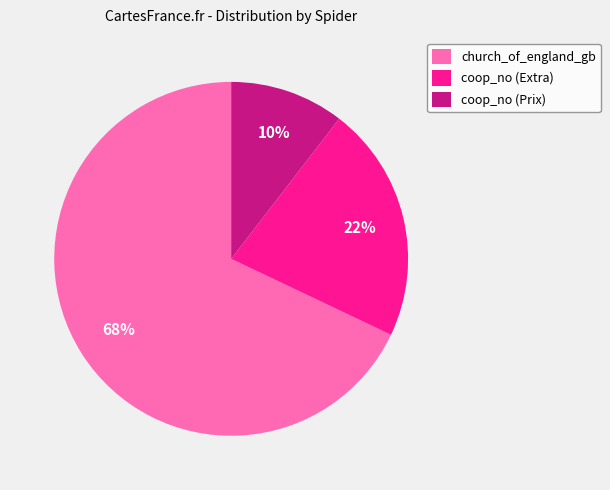

What is the smallest slice in the pie chart?

coop_no (Prix)